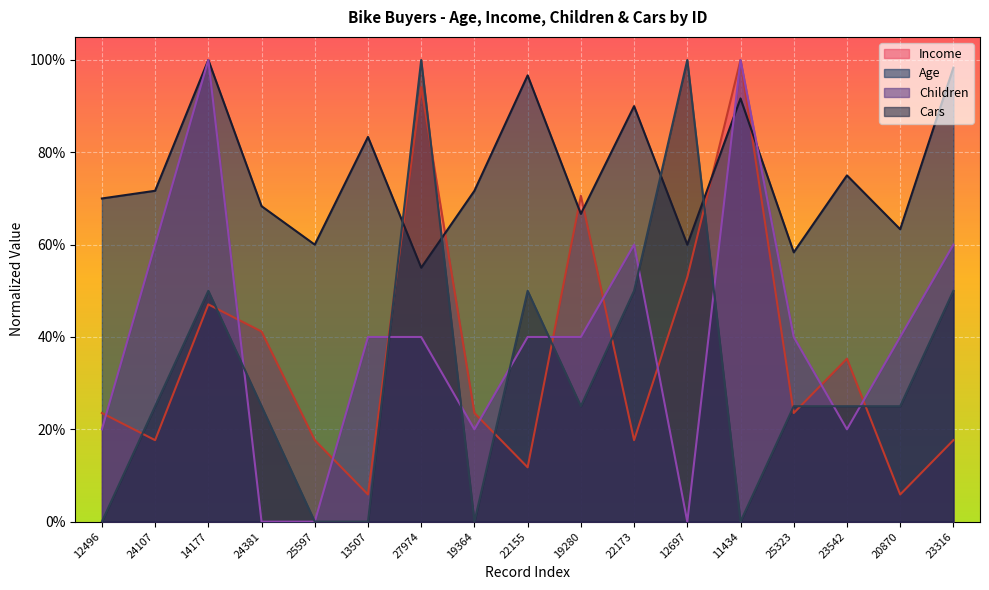

Which category has the highest value in the Age series?

14177